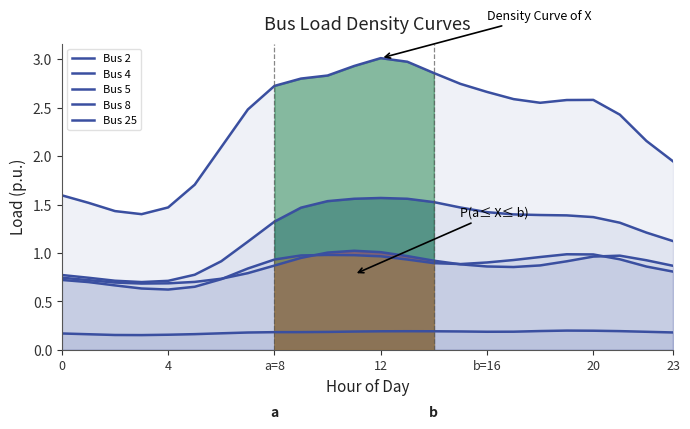

True or false: Bus 5 has a value of 1.5 at 10.

False